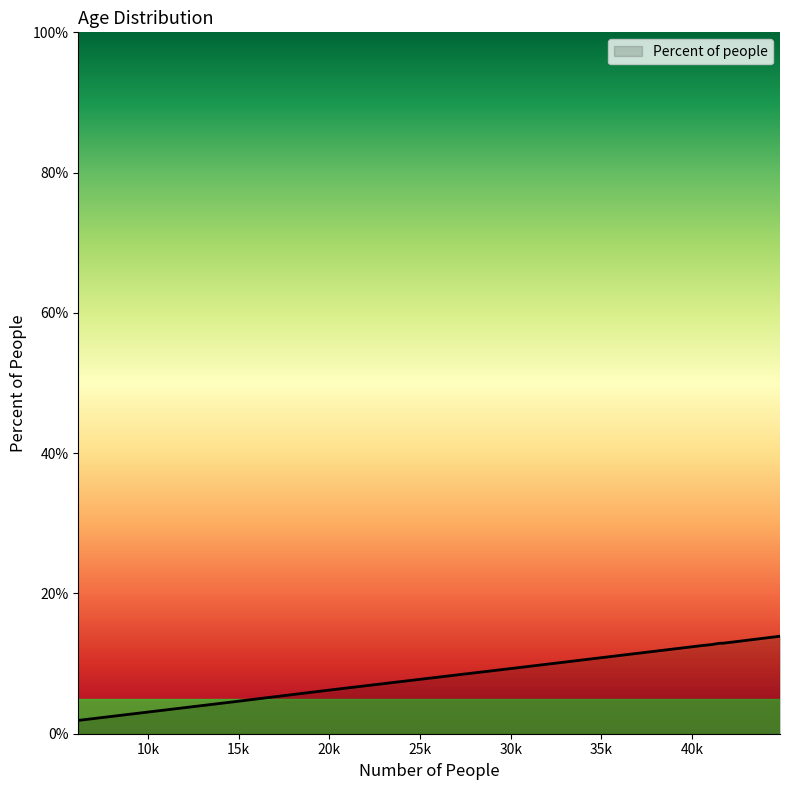

What is the maximum value shown in the chart?

13.9